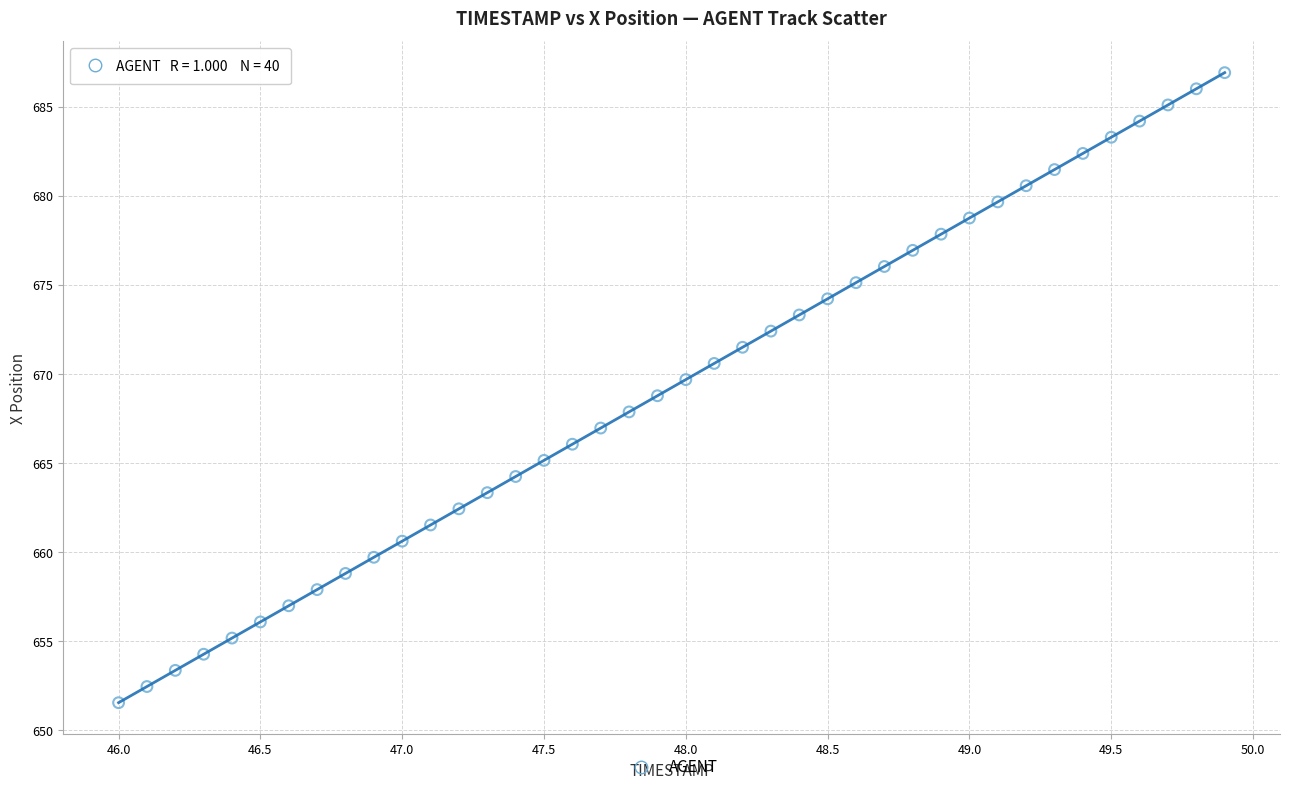

What is the range of X values (max minus min)?

3.9